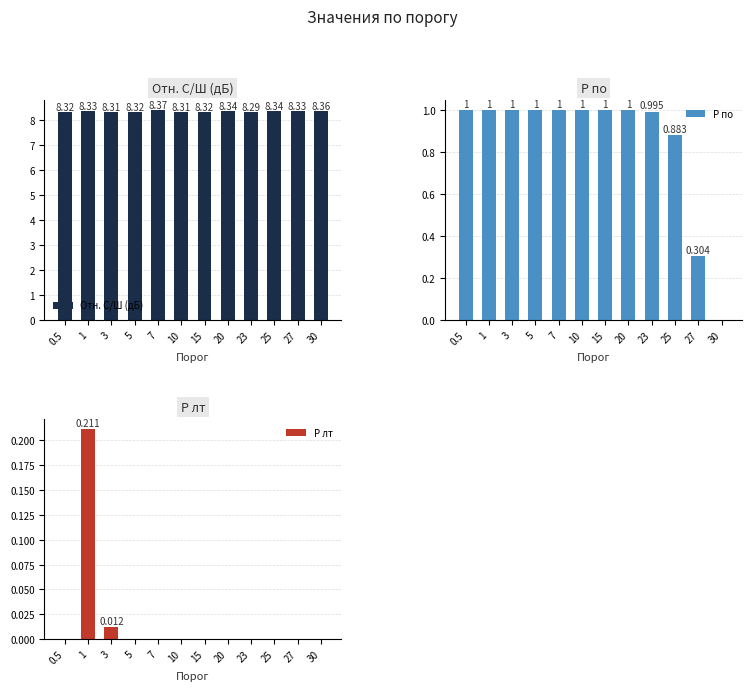

Are the bars grouped side by side (vs. stacked)?

Yes